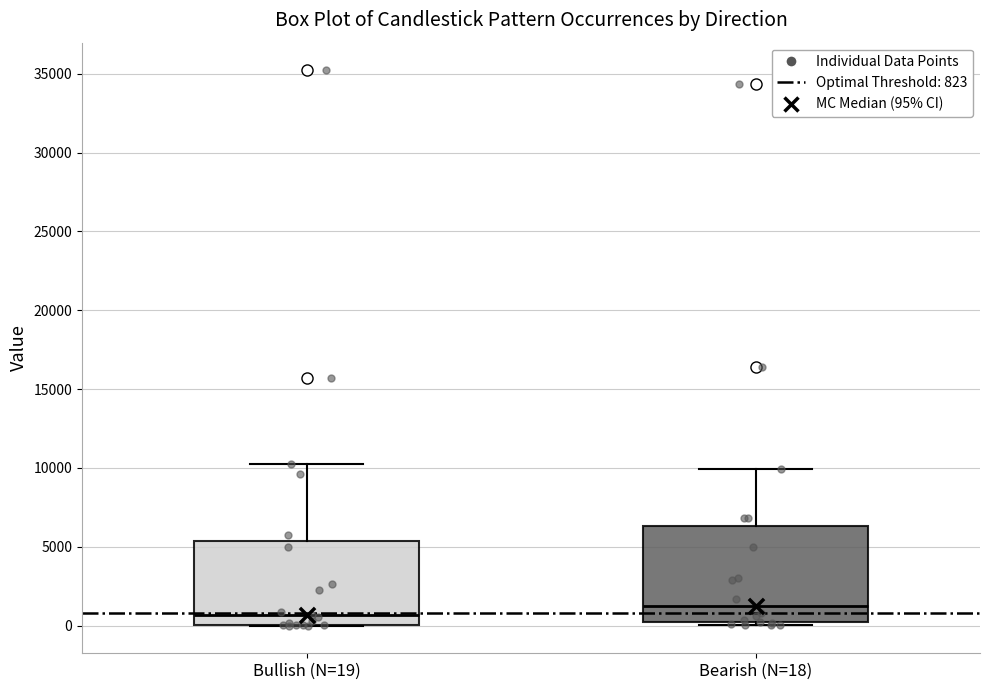

Which box has the highest median line?

Bearish (N=18)